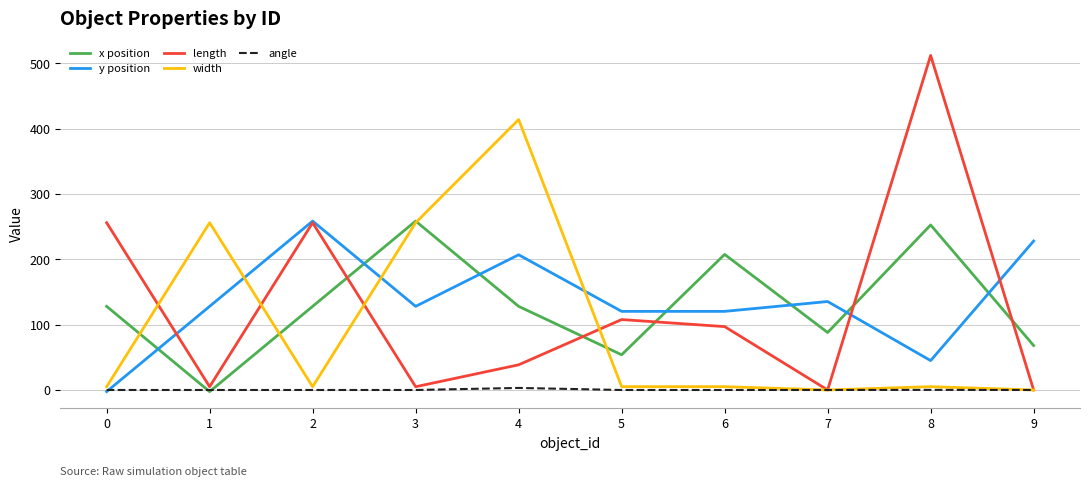

Which series has the widest spread of values?

length